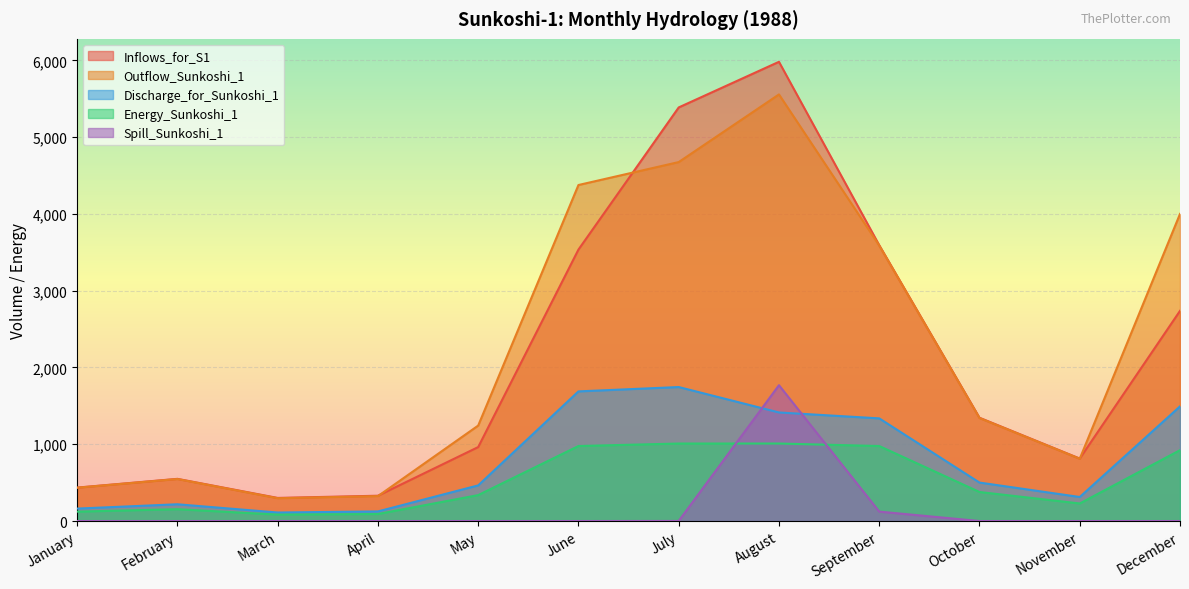

True or false: Discharge_for_Sunkoshi_1 has more than 0 points higher than both neighbors.

True